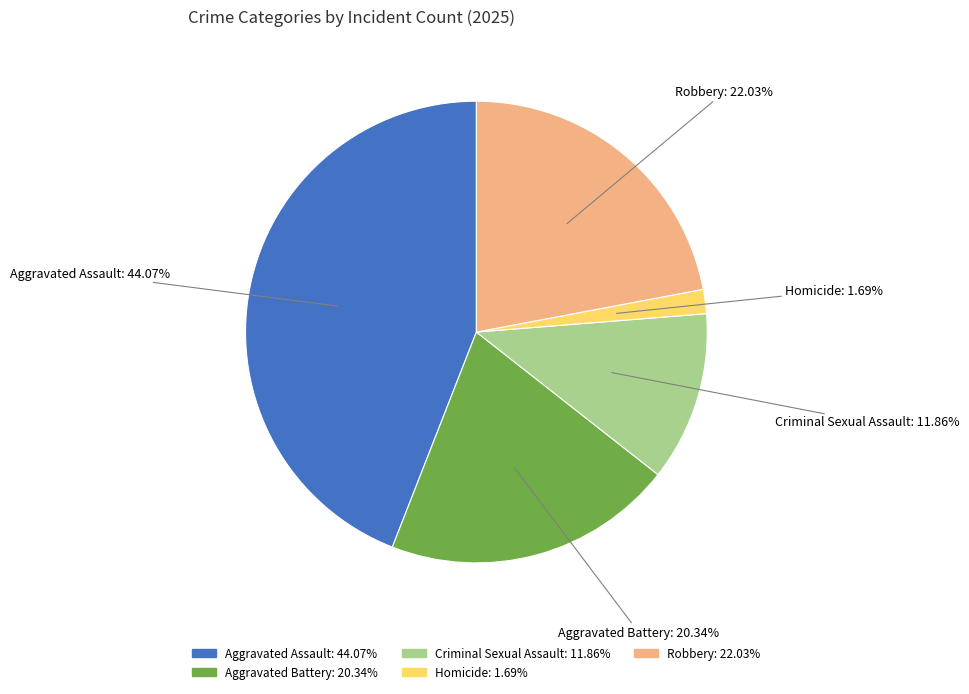

To the nearest percent, what percentage of the pie is Aggravated Battery?

20%